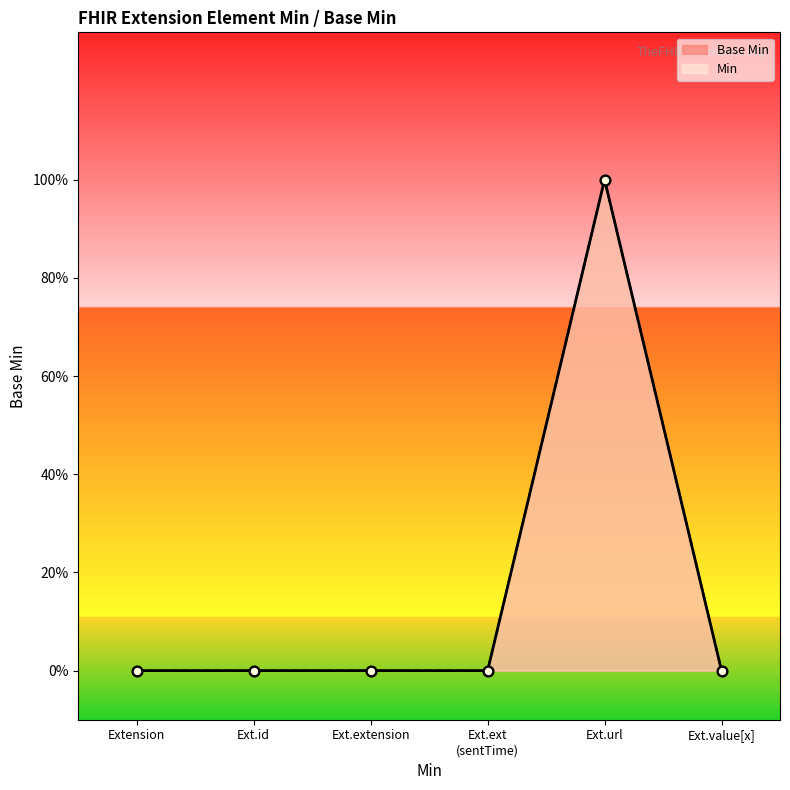

Between Ext.url and Ext.id, which is larger?

Ext.url